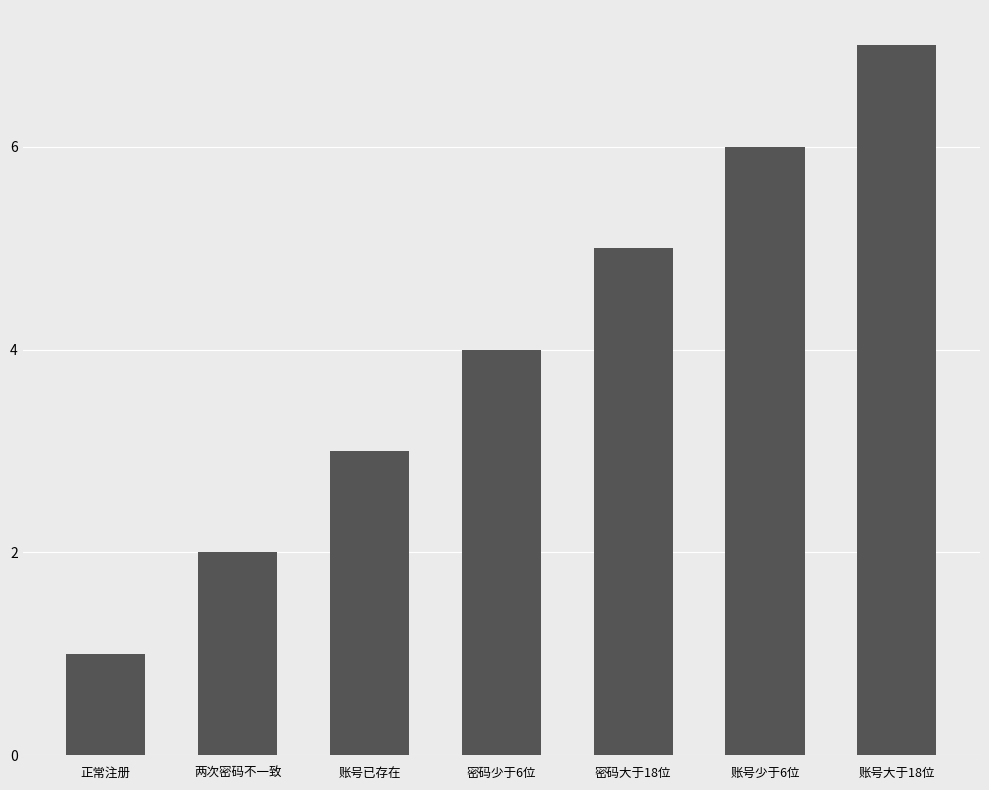

Reading left to right, transcribe all the data shown in this chart.

正常注册=1	两次密码不一致=2	账号已存在=3	密码少于6位=4	密码大于18位=5	账号少于6位=6	账号大于18位=7